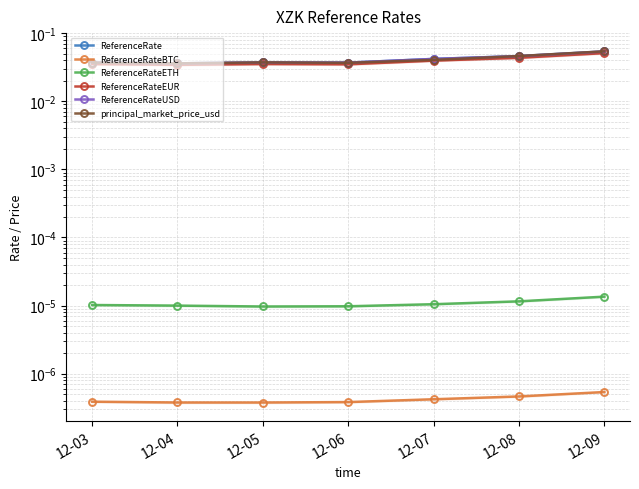

Where is the first local minimum for ReferenceRateBTC?

12-05